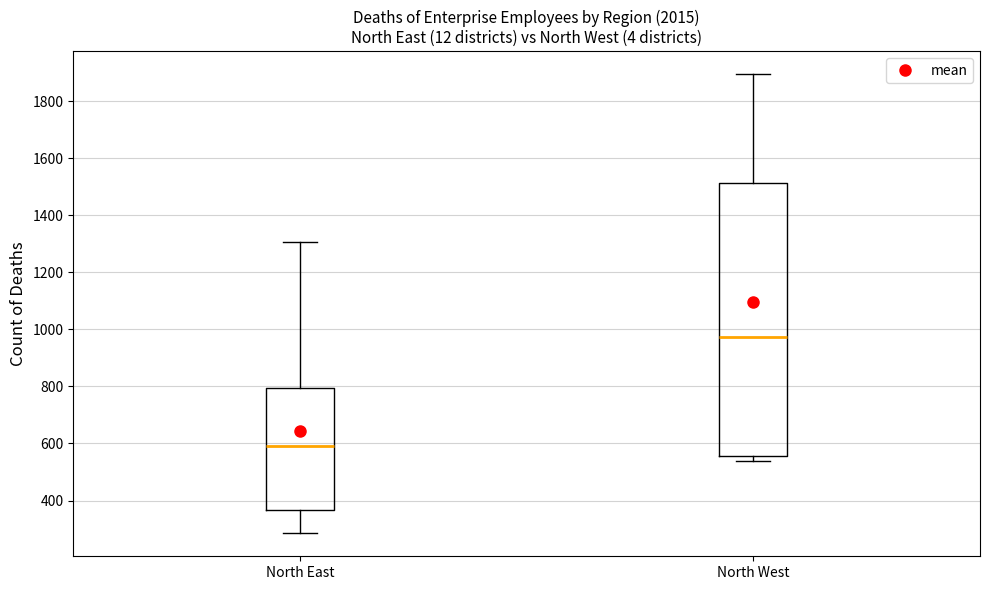

Reading left to right, read every box against the y-axis: the position of its median line, the range the box covers, and the ends of its whiskers. The values are not printed on the chart, so give them approximately, as read against the axis.

North East: median 600, box 360 to 800, whiskers 280 to 1300
North West: median 980, box 560 to 1520, whiskers 540 to 1900